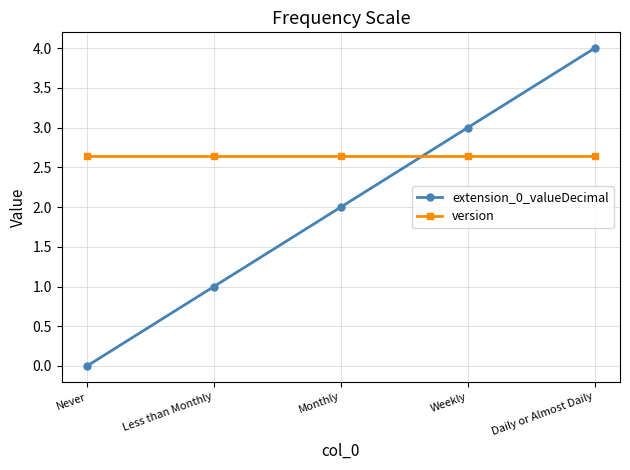

How many lines are shown in the chart?

2